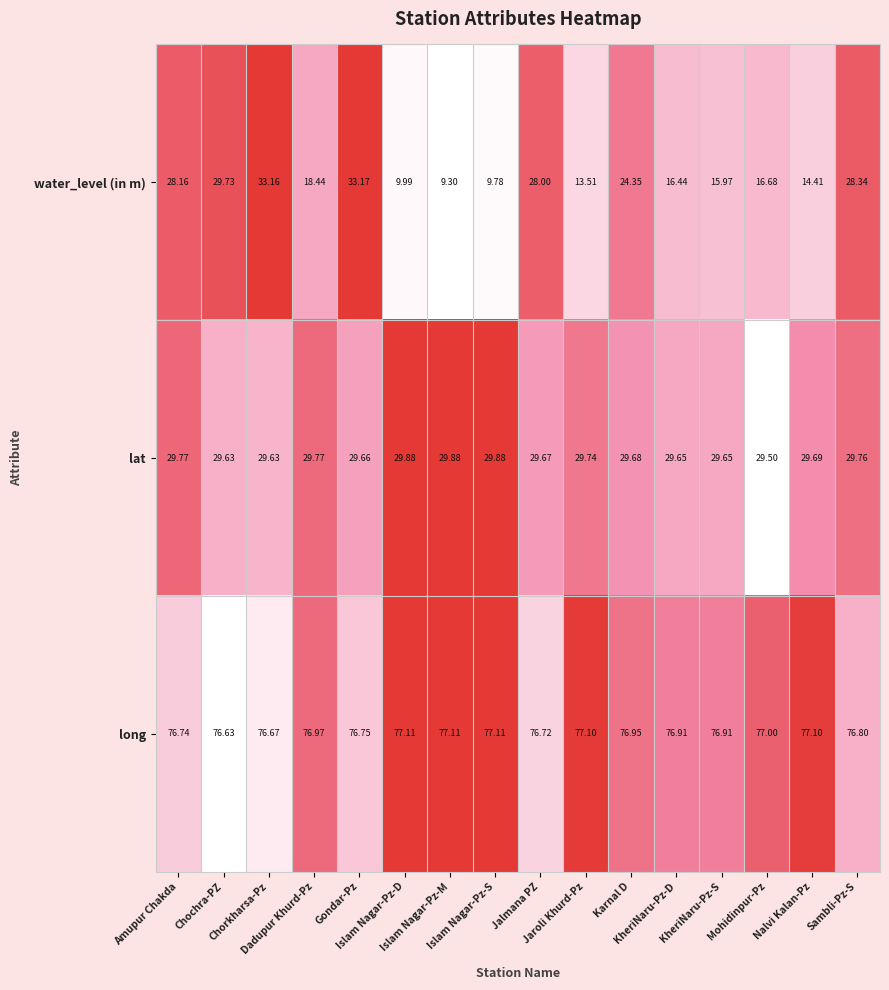

Rank the series by their maximum value, from lowest to highest.

lat, water_level (in m), long